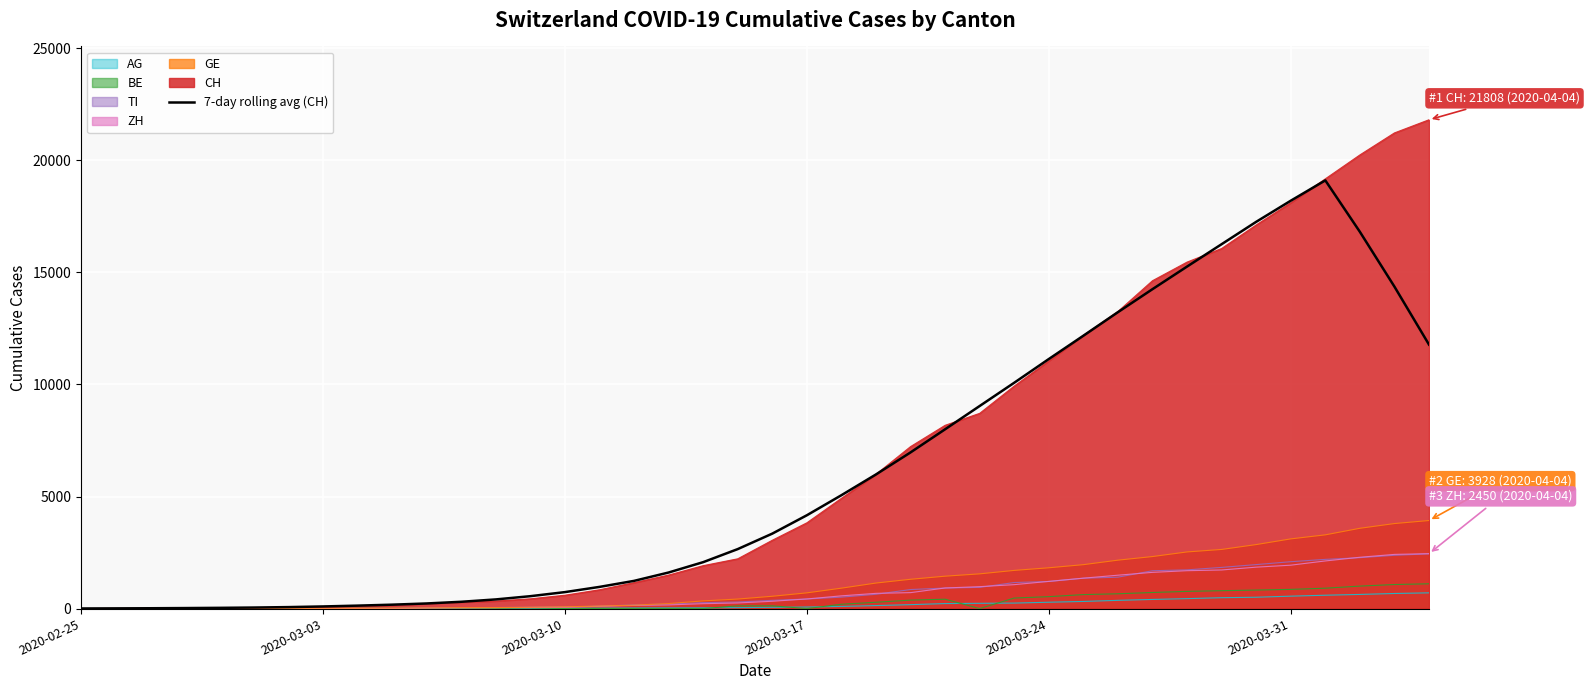

Which series has the widest spread of values?

CH